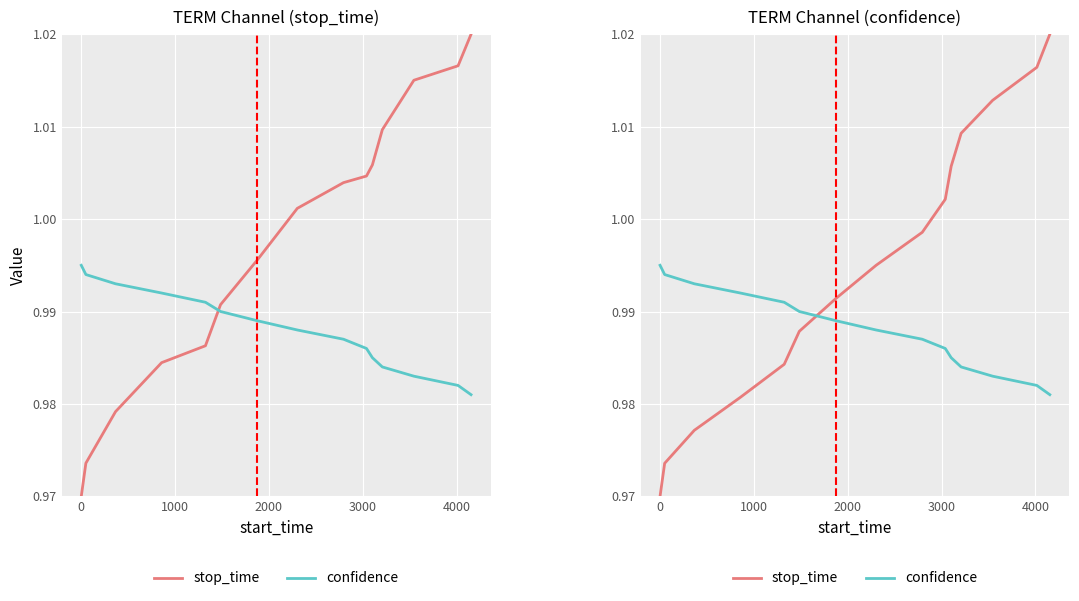

Is this an area chart (filled region under the line)?

No